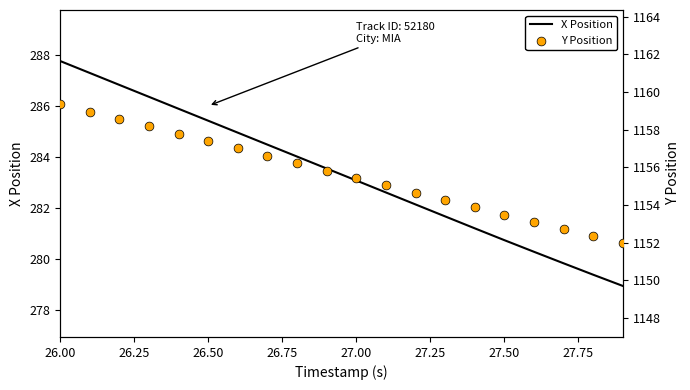

At how many categories does at least one series exceed 335?

20